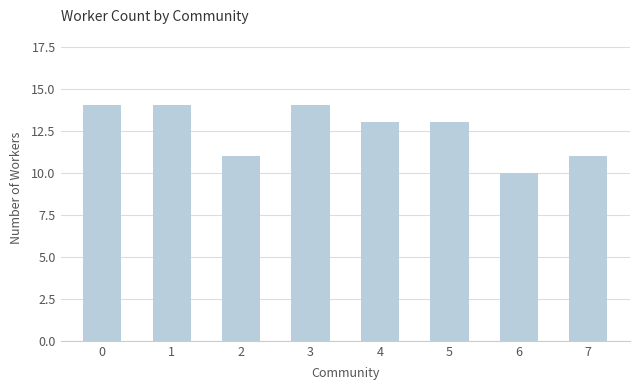

How many bars are there in total?

8